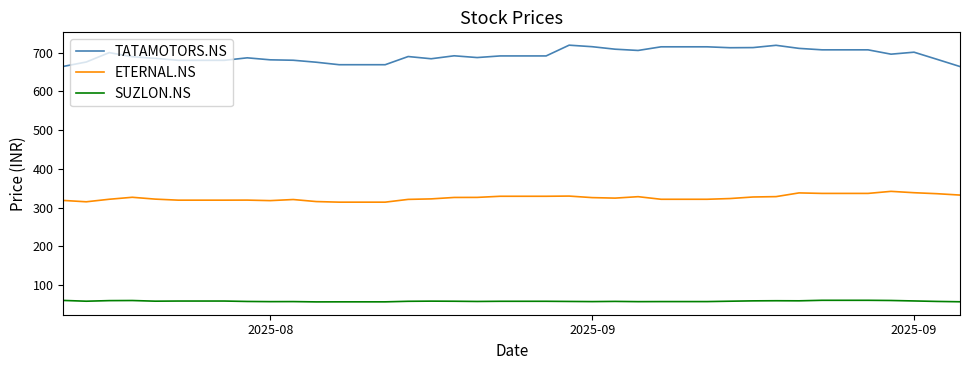

How many lines are shown in the chart?

3